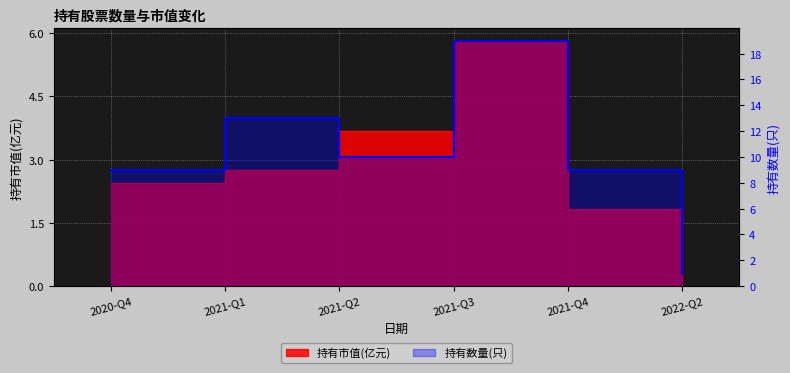

The 持有数量(只) series shows 19.0 at 2021-Q3. True or false?

True